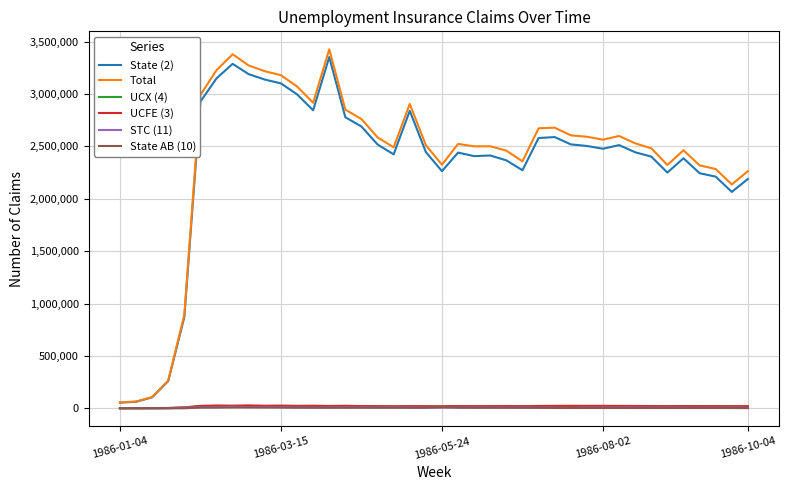

True or false: STC (11) and Total cross at least once.

False